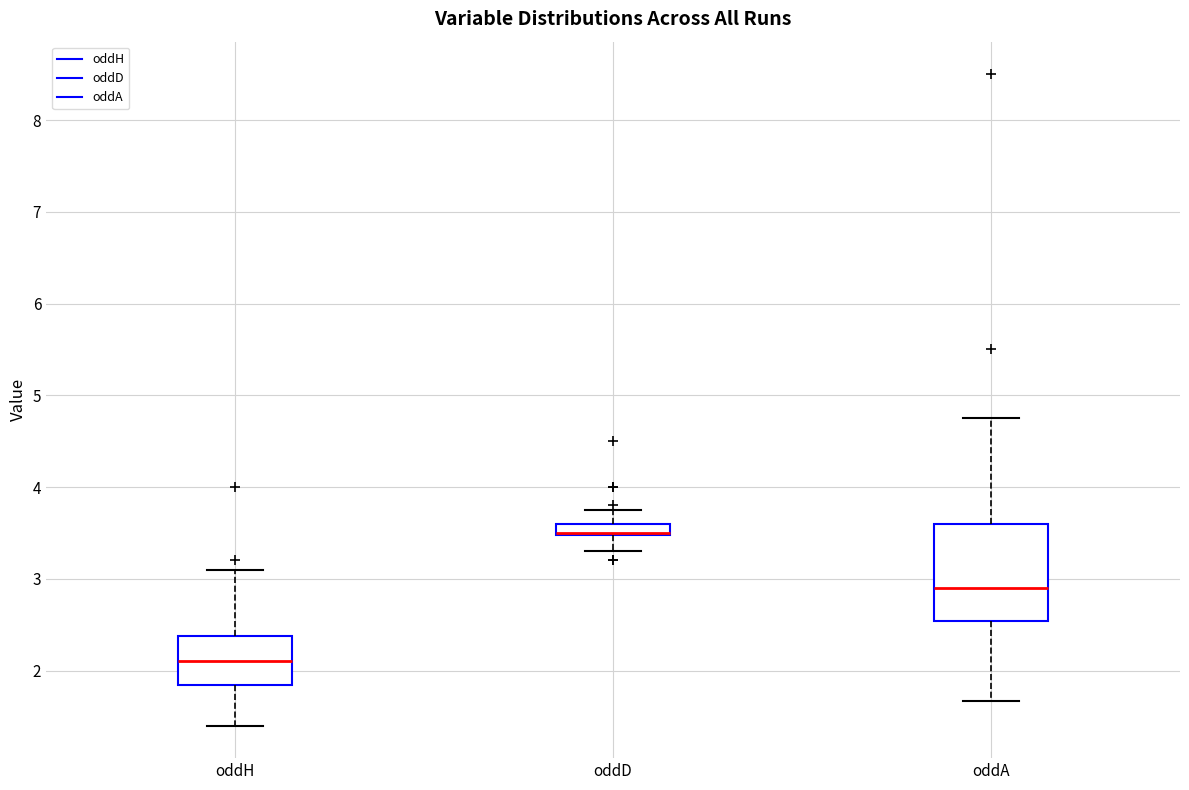

Comparing the boxes themselves (not the whiskers), which one is the tallest?

oddA